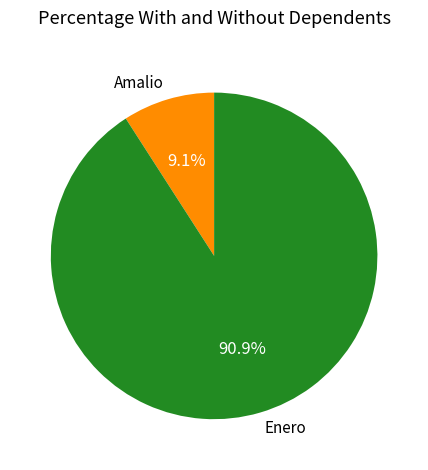

Approximately how many times larger is the value at Enero compared to Amalio?

10.0